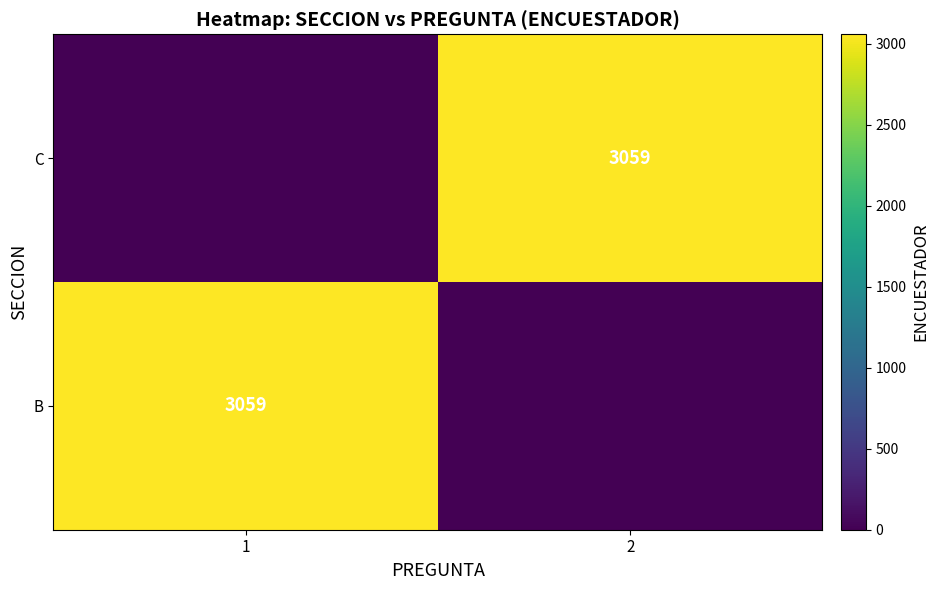

The value of C at 2 is 4092. True or false?

False